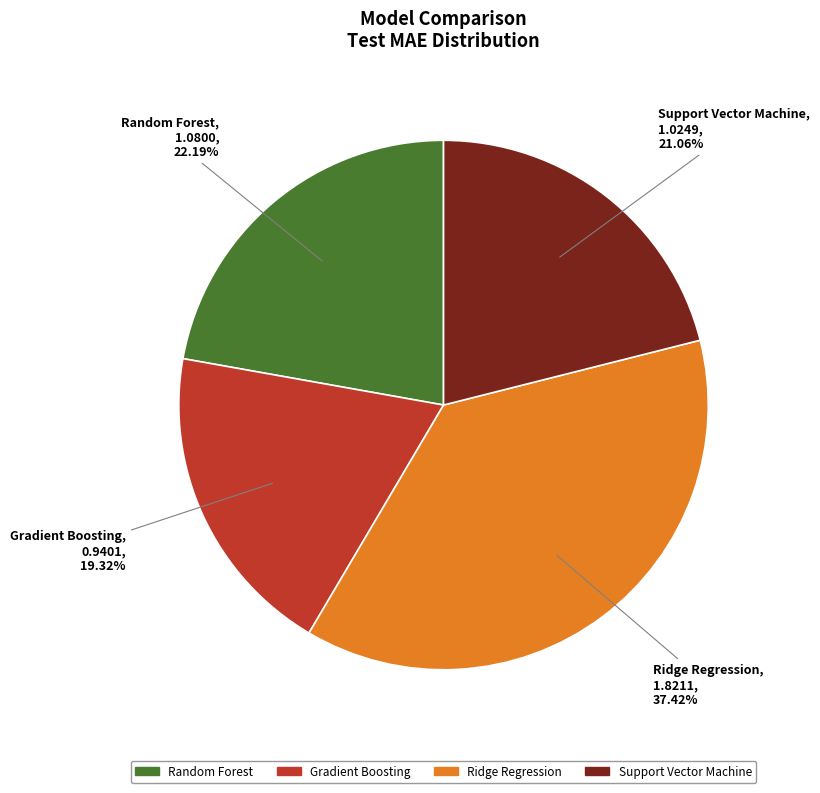

Does Ridge Regression represent more than half of the total?

No